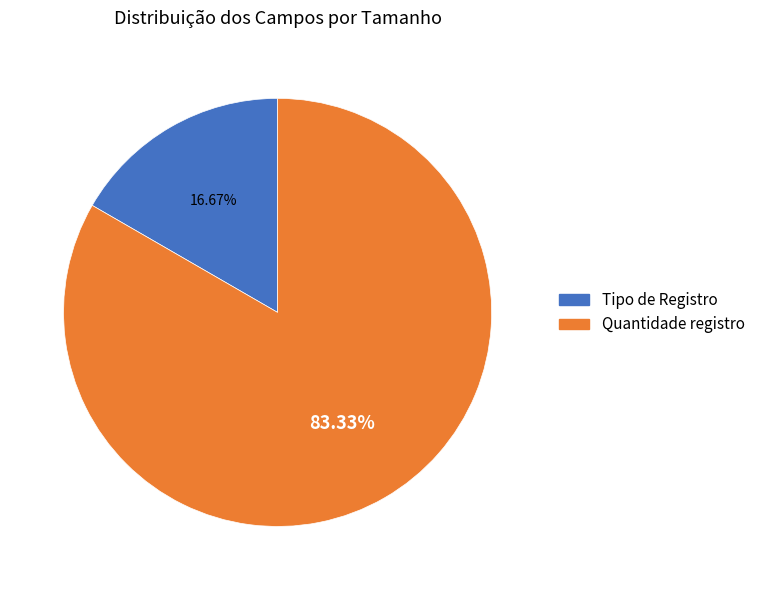

Which slice represents more than half of the pie?

Quantidade registro